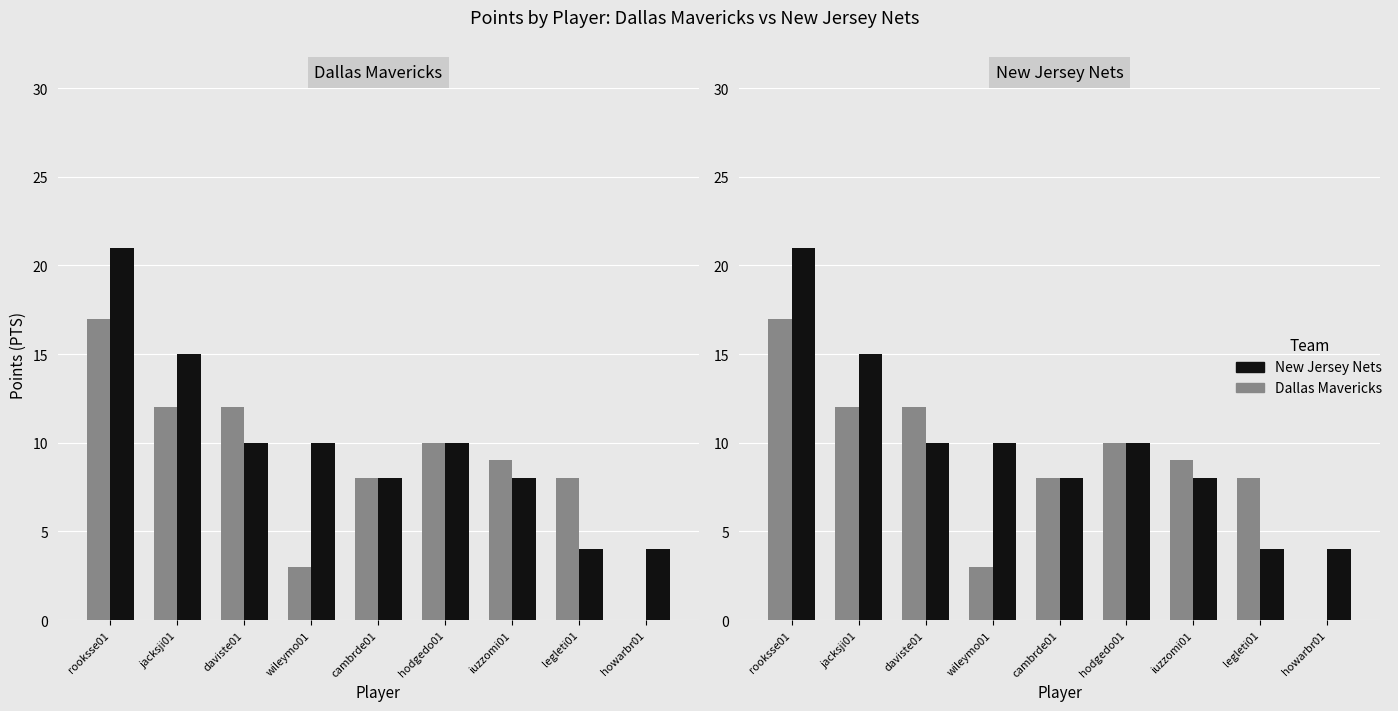

Are the bars horizontal?

No